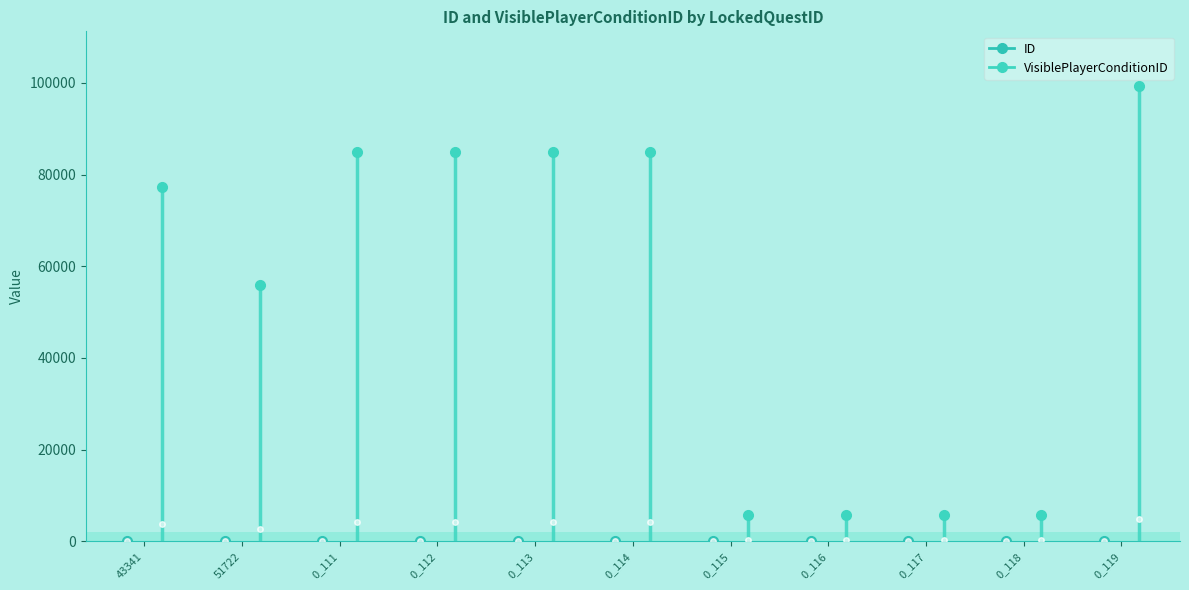

Where is the first local maximum for VisiblePlayerConditionID?

0_112